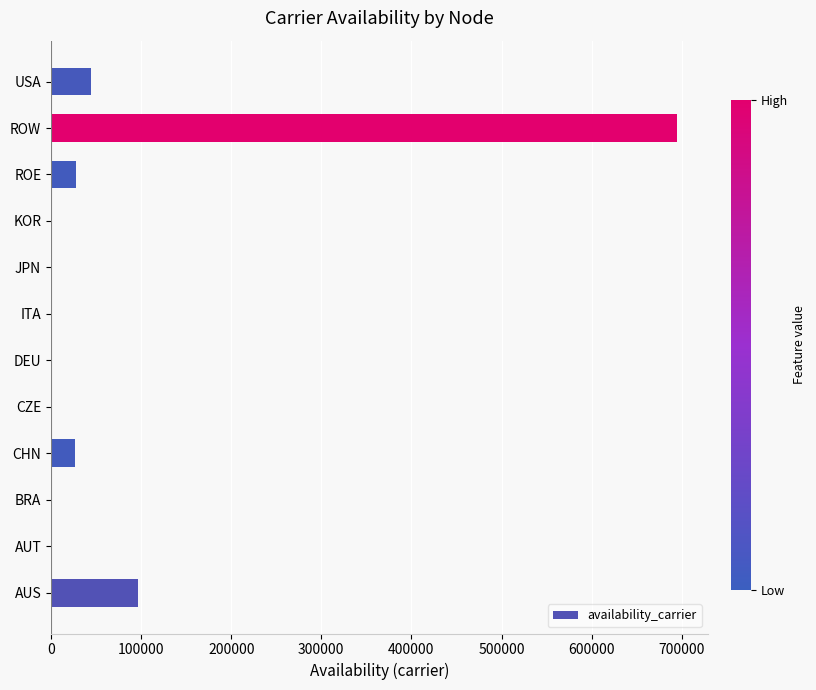

Is it true that the value at USA is 72233?

False